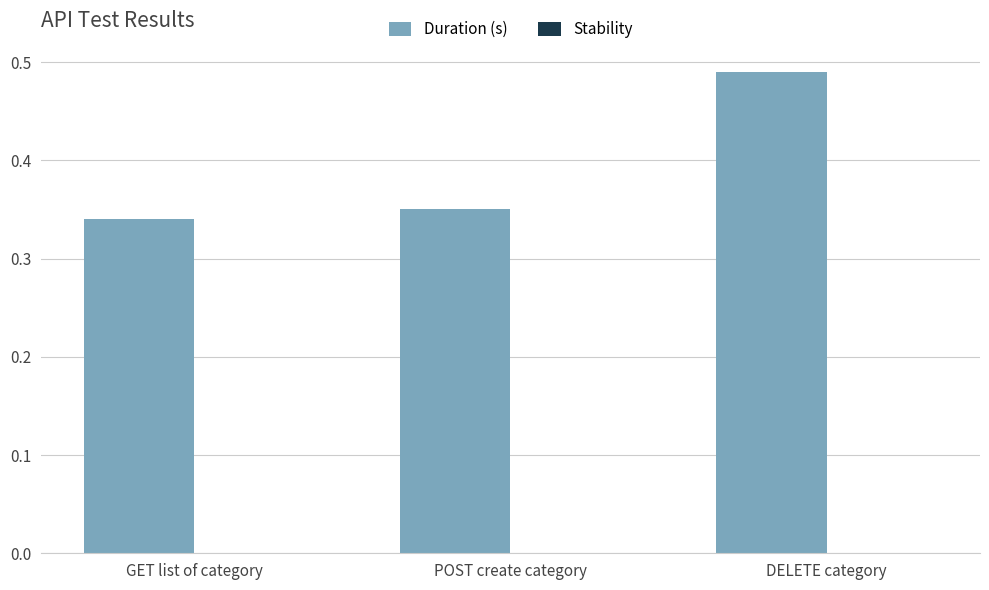

Count the number of categories in the chart.

3